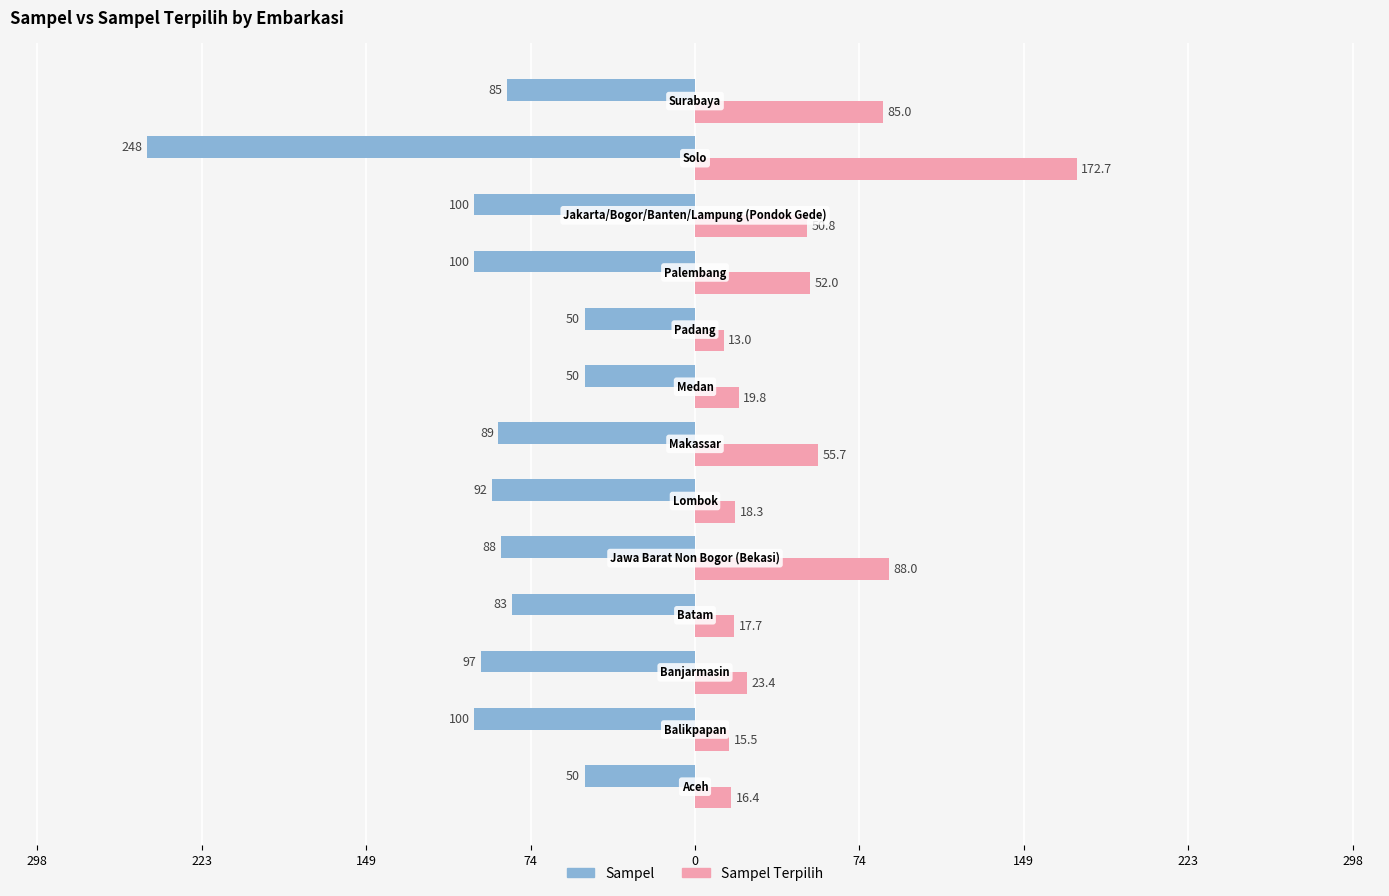

What are all the series names shown in the legend?

Sampel, Sampel Terpilih